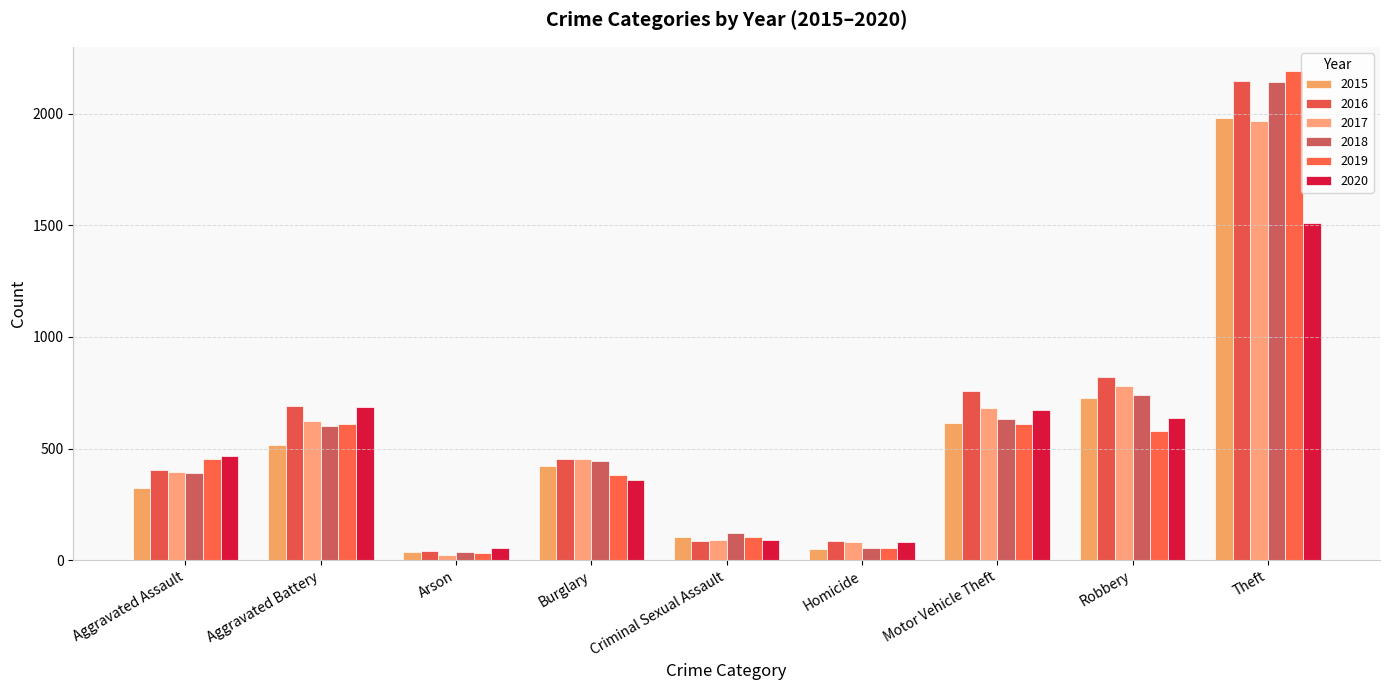

What is the sum of the 2015 values at Burglary and Arson?

456